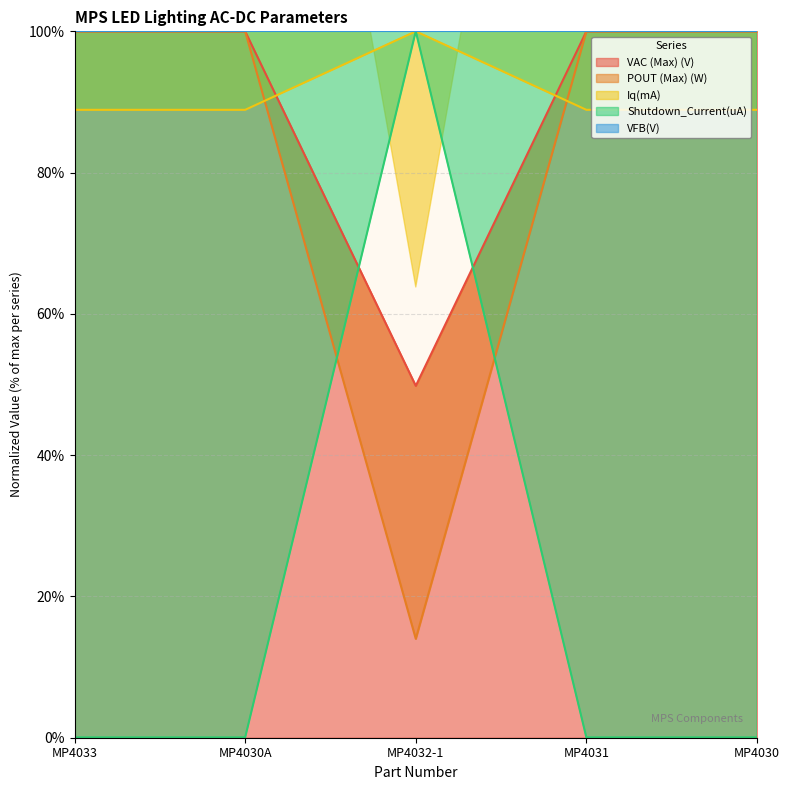

What is the total value across all series at MP4030A?

288.9